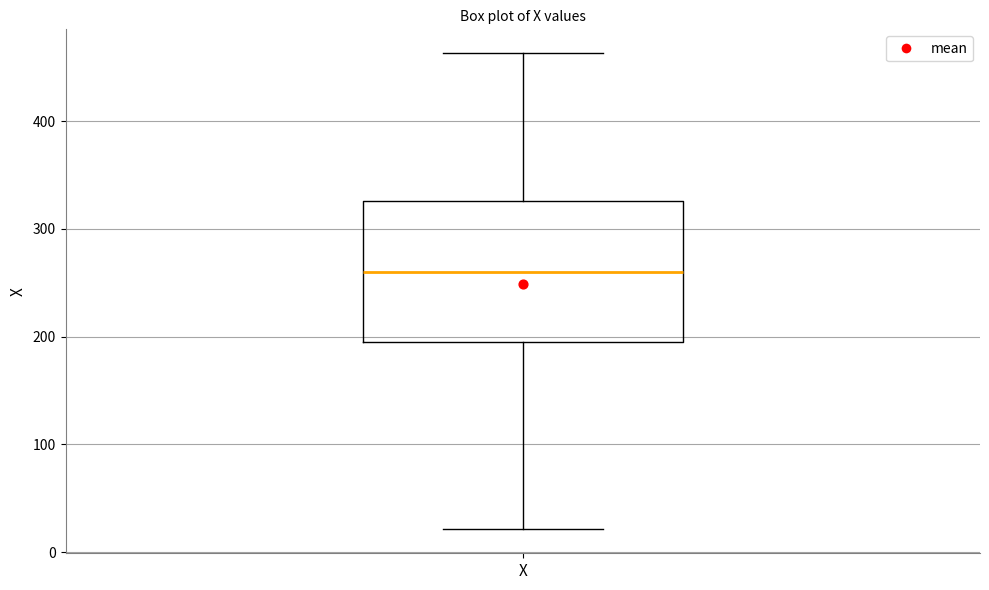

Where does the median line of the box for X sit on the y-axis? The values are not printed on the chart, so give them approximately, as read against the axis.

260